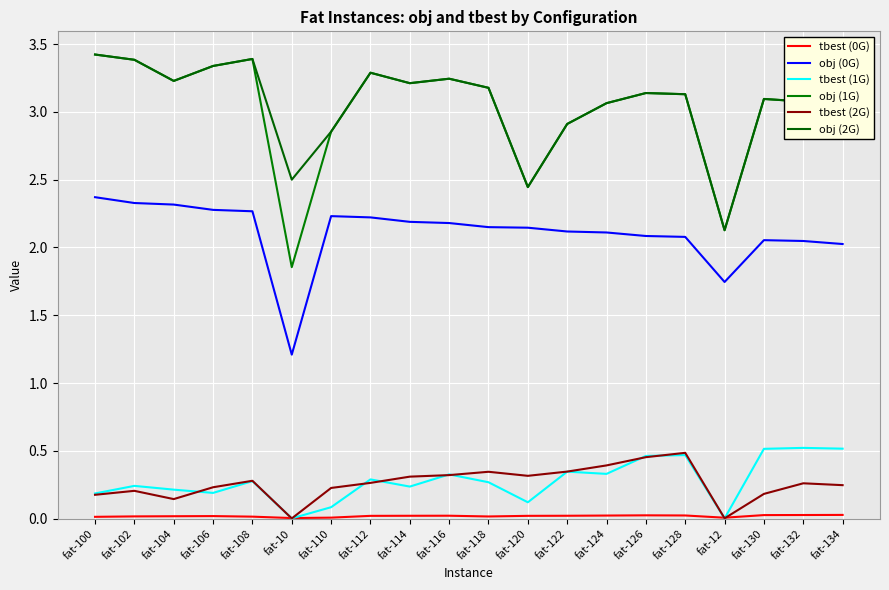

True or false: obj (2G) and tbest (1G) cross at least once.

False